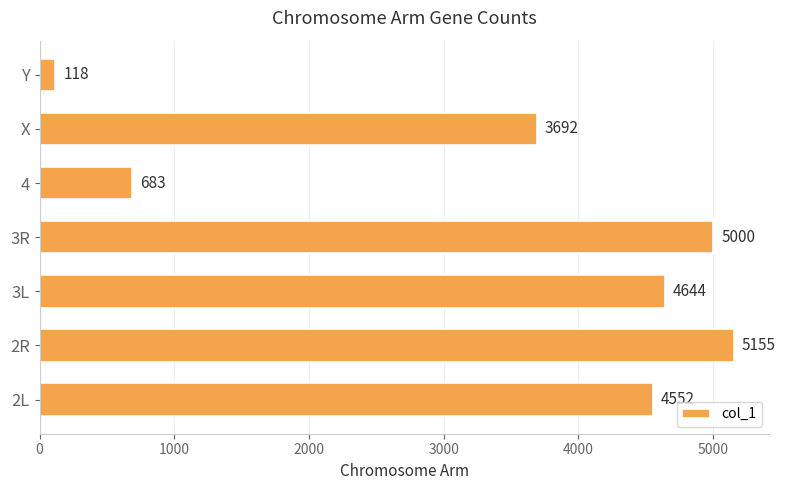

What is the difference between the maximum and second lowest values?

4472